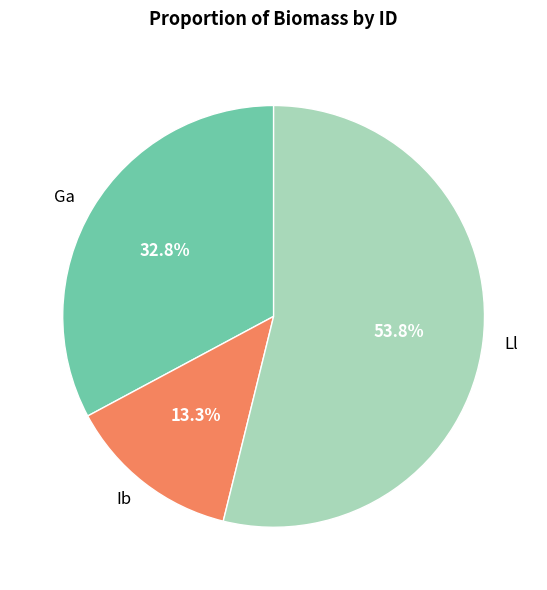

Which slice is the smallest?

Ib